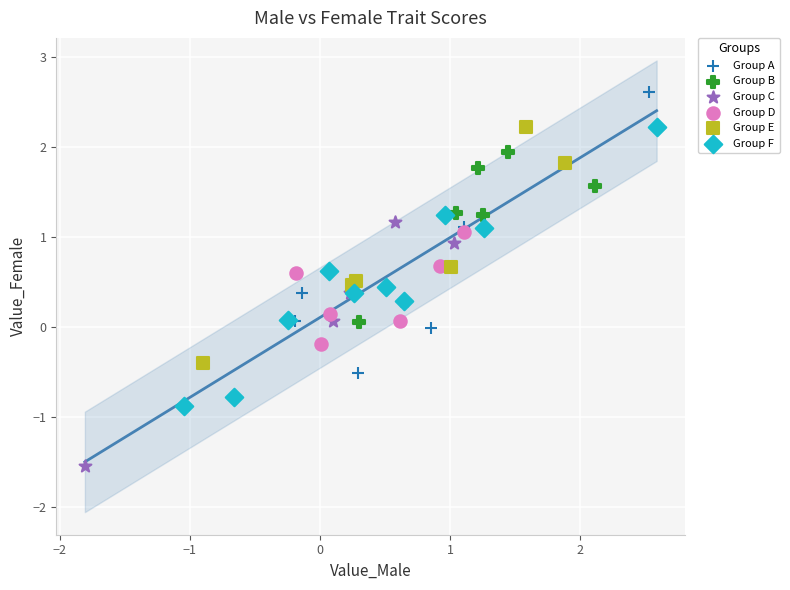

Which series reaches the minimum Y coordinate?

Group C